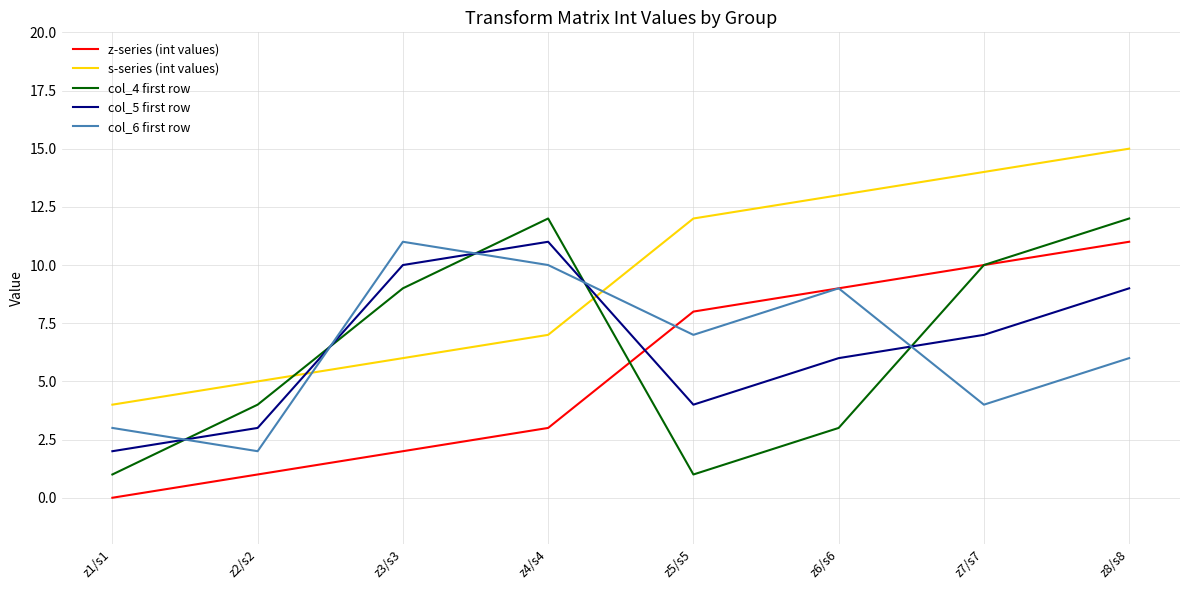

Count the number of categories in the chart.

8